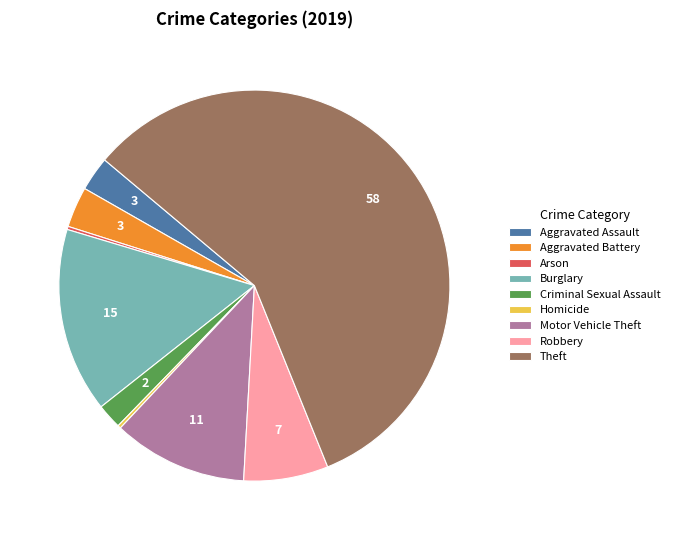

Does Criminal Sexual Assault account for over 50% of the chart?

No